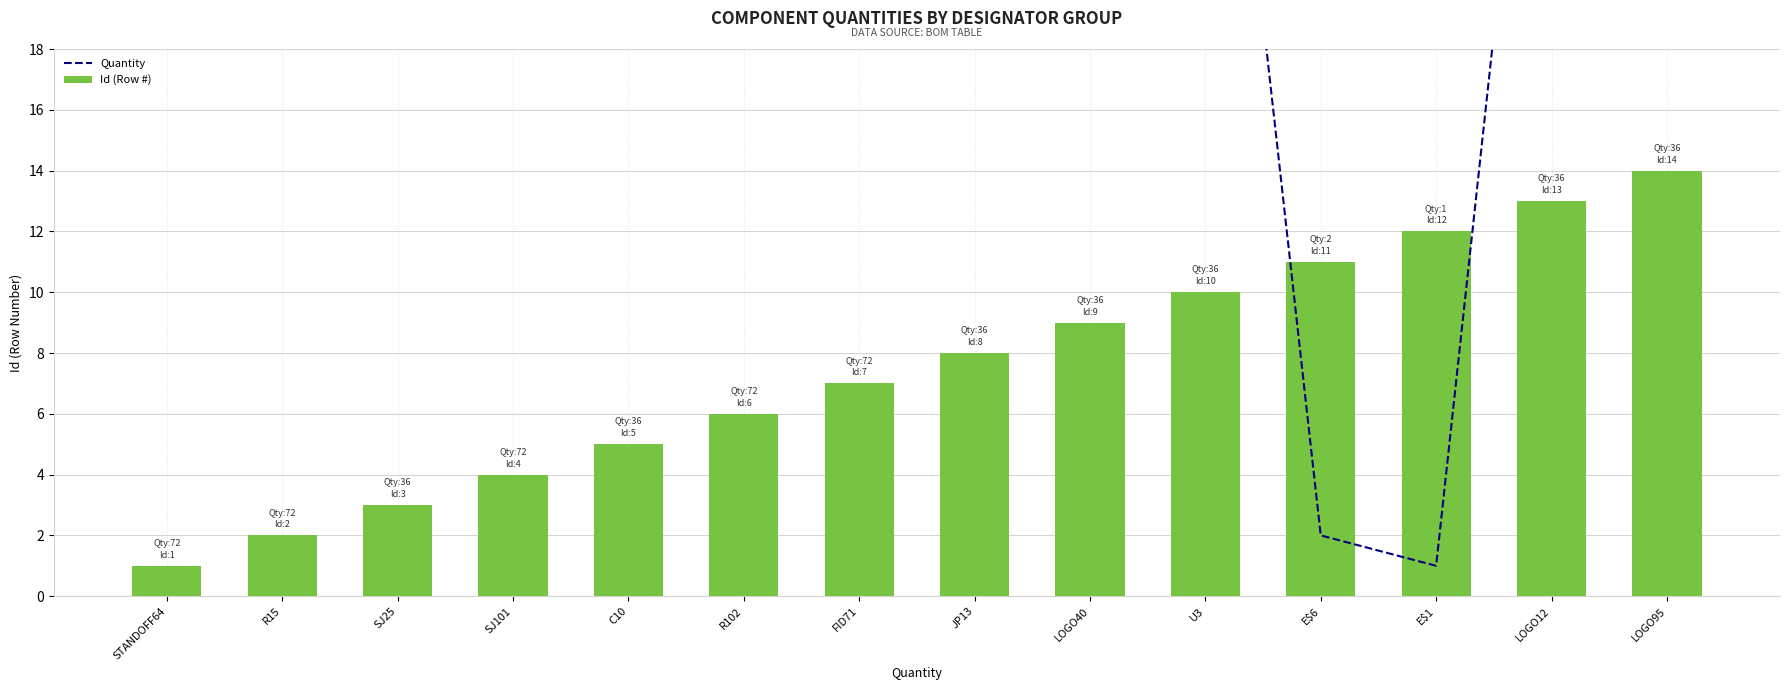

Read the Quantity value at R15, to the nearest 5.

70